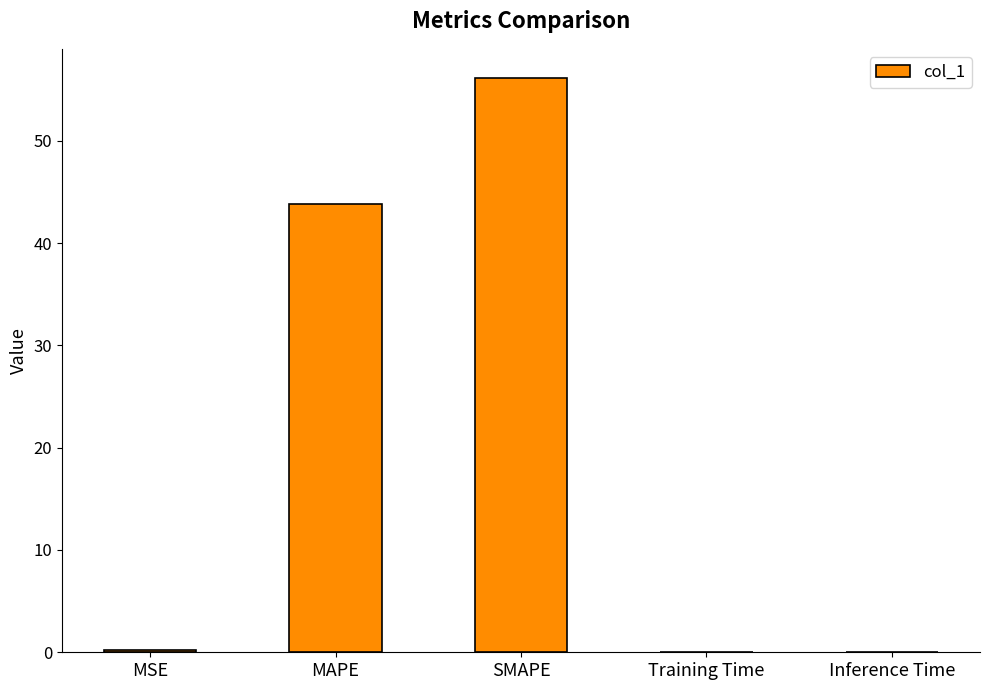

Are the bars grouped side by side (vs. stacked)?

No